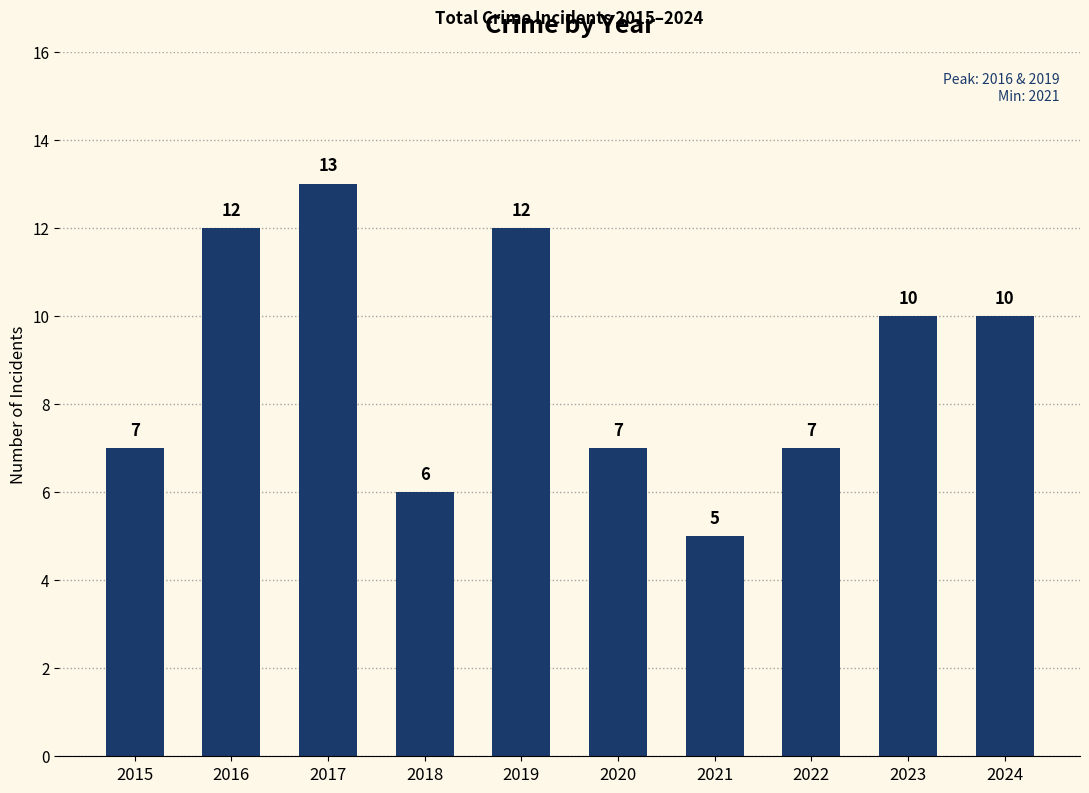

What is the sum of all values?

89